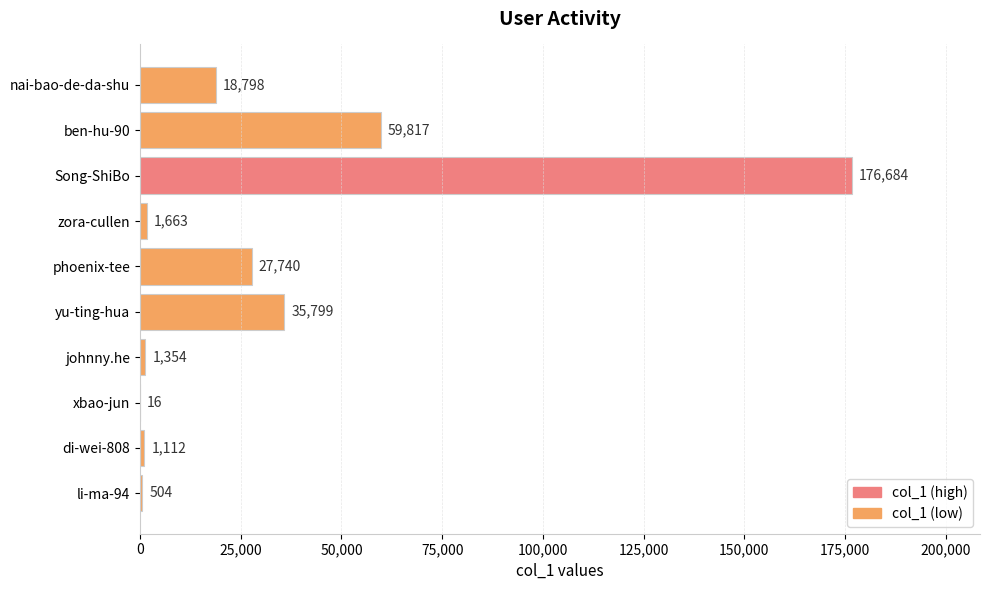

What is the maximum value shown in the chart?

176684